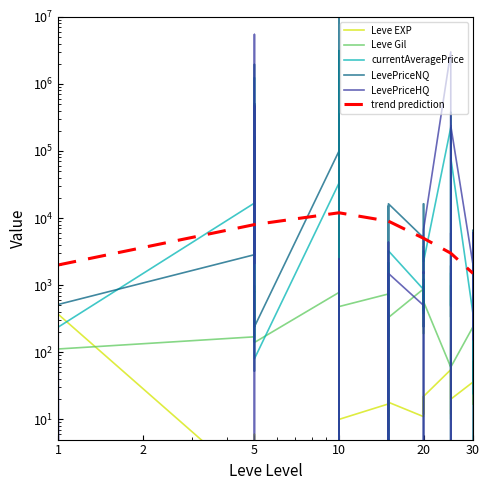

How many lines are shown in the chart?

5